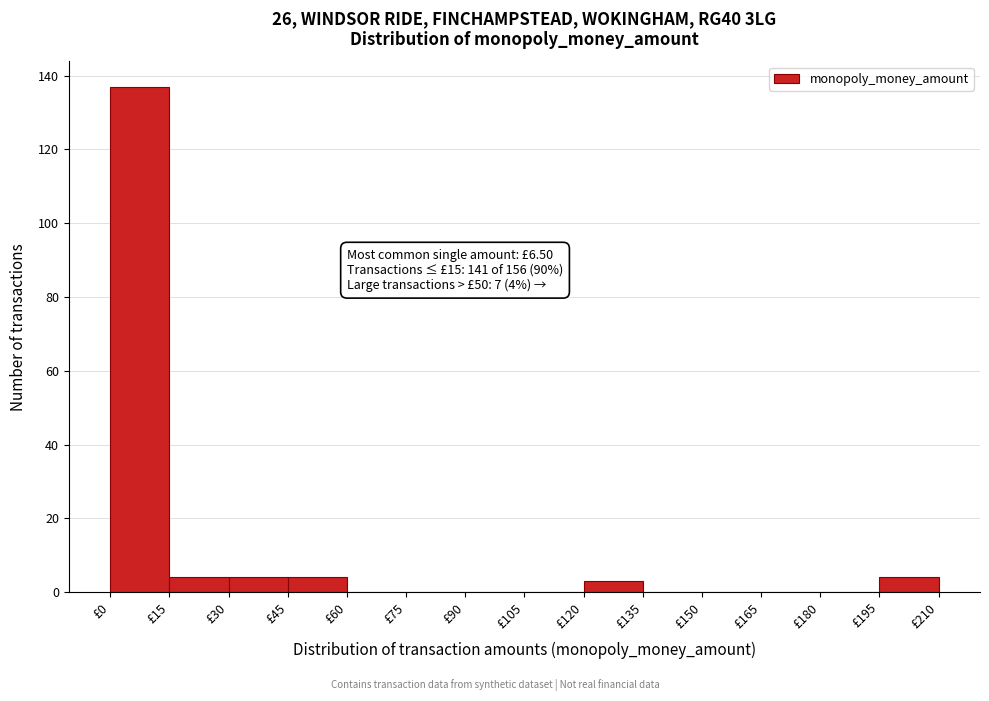

Over which range of the x-axis is the bar tallest?

0 to 15